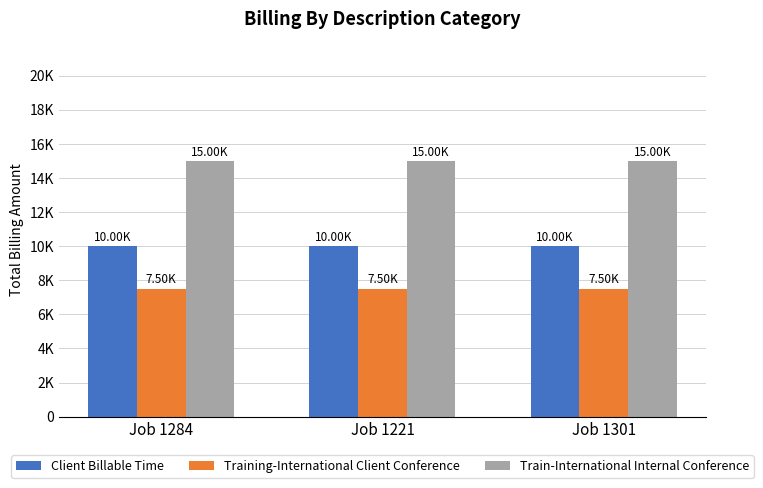

Are the bars grouped side by side (vs. stacked)?

Yes